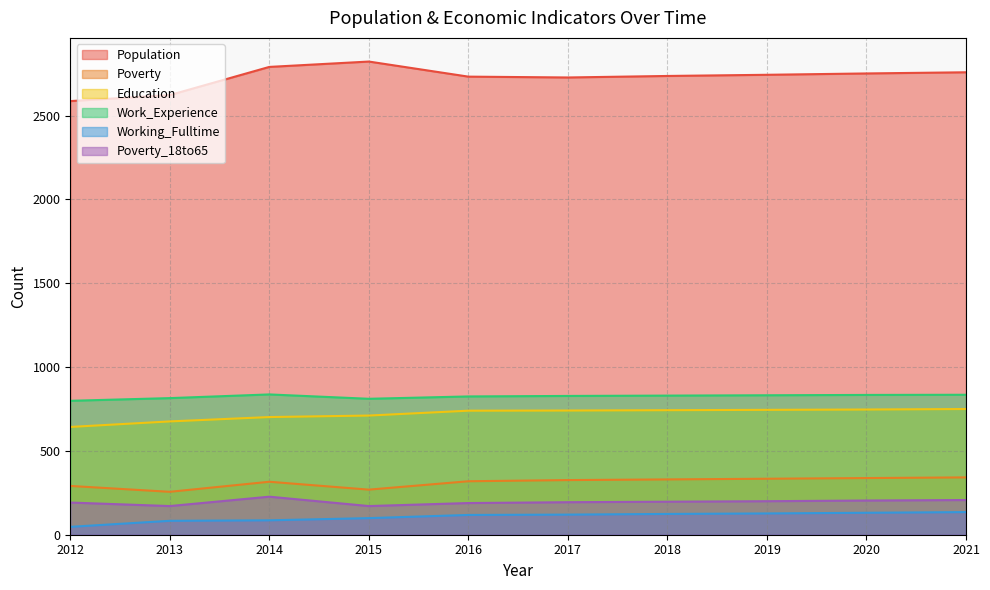

Between 2013 and 2019, which series saw the biggest shift?

Population